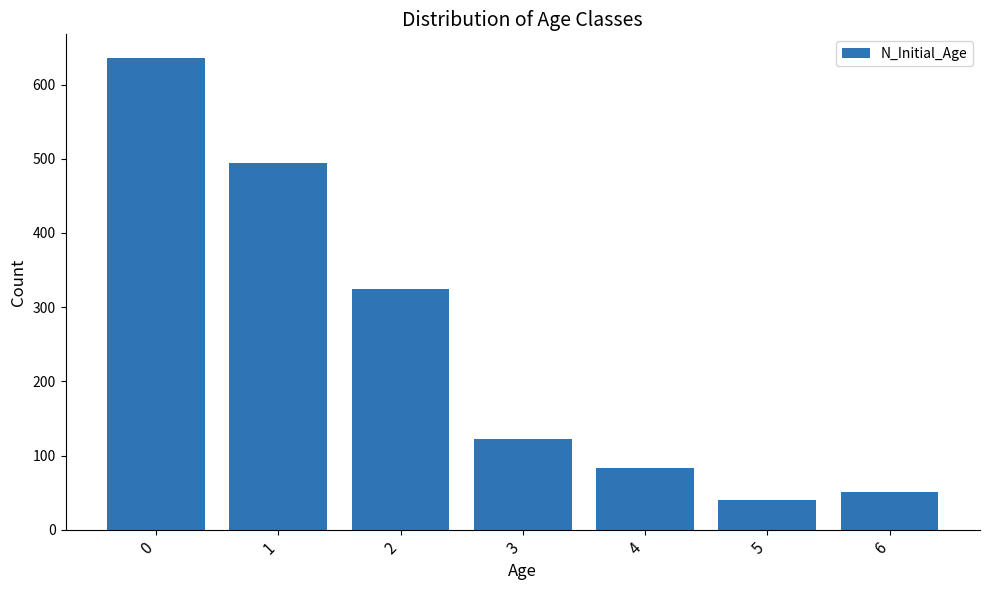

True or false: the data shows 839 at 0.

False